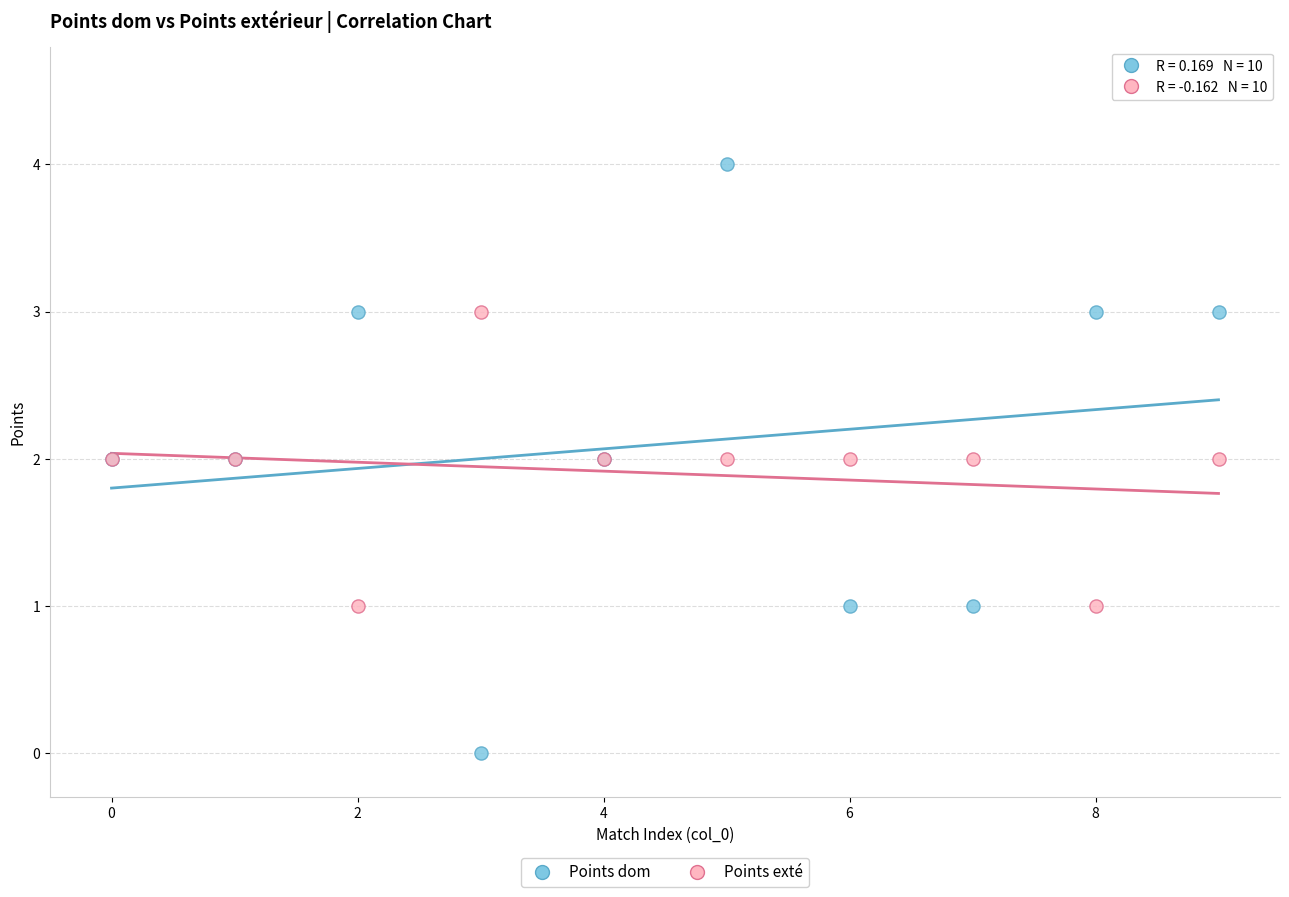

Which series has the largest Y range (max minus min)?

Points dom